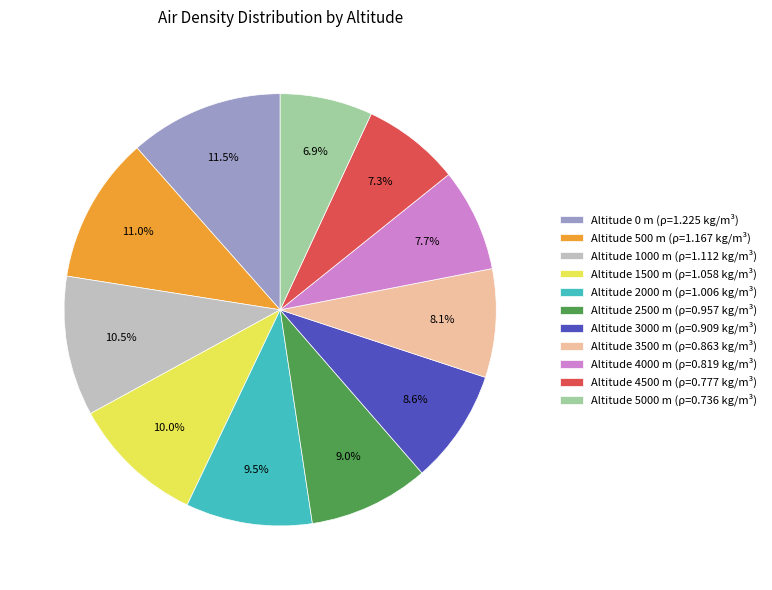

Count the number of slices in the pie.

11